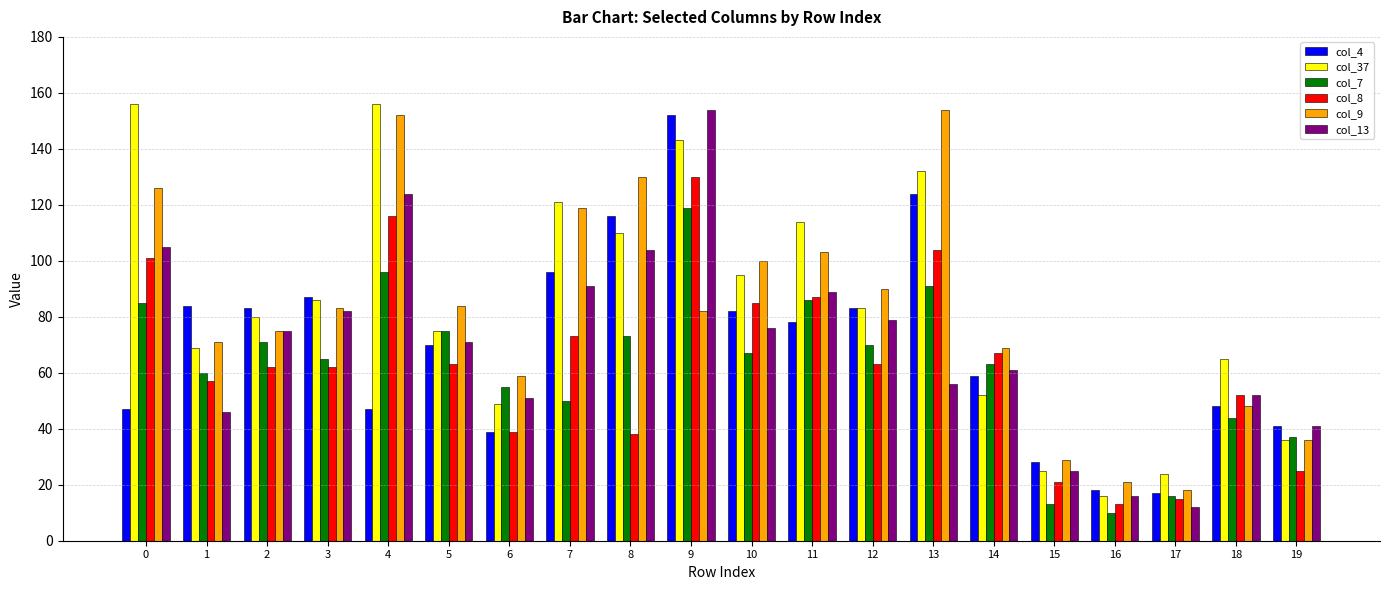

Rank the series at 0 from lowest to highest value.

col_4, col_7, col_8, col_13, col_9, col_37